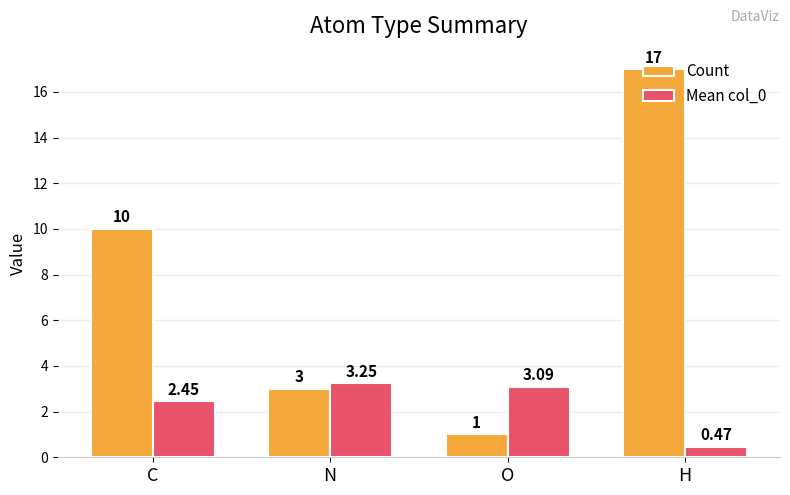

At N, list the series in order from largest to smallest.

Mean col_0, Count